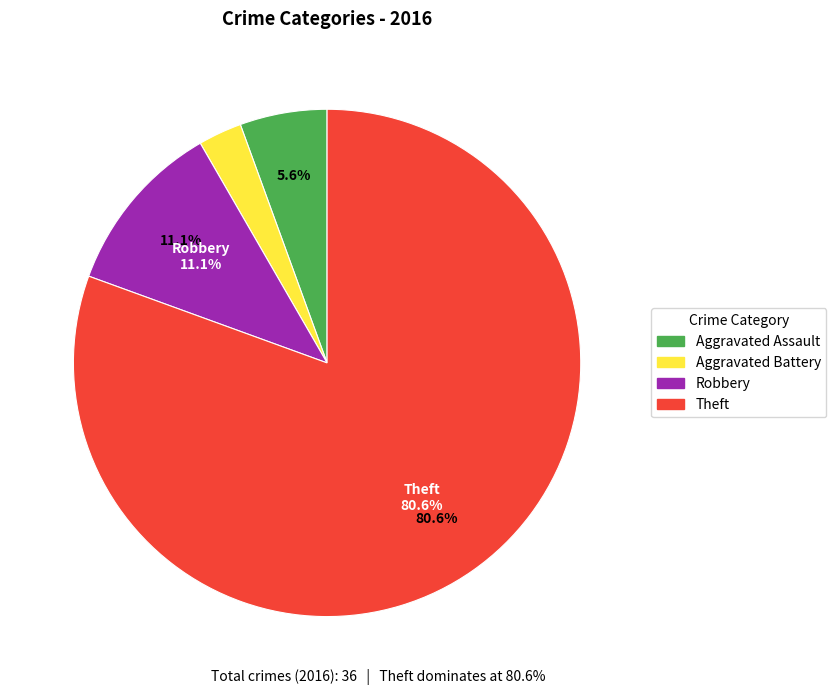

The Robbery slice represents 1% of the pie. True or false?

False